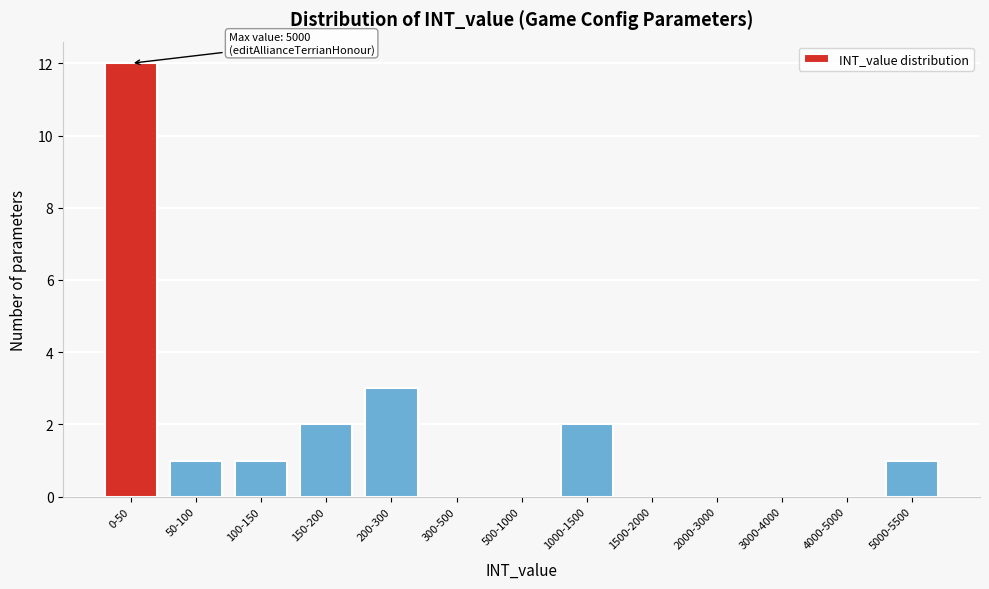

Reading right to left, transcribe all the data shown in this chart.

5000-5500=1	4000-5000=0	3000-4000=0	2000-3000=0	1500-2000=0	1000-1500=2	500-1000=0	300-500=0	200-300=3	150-200=2	100-150=1	50-100=1	0-50=12